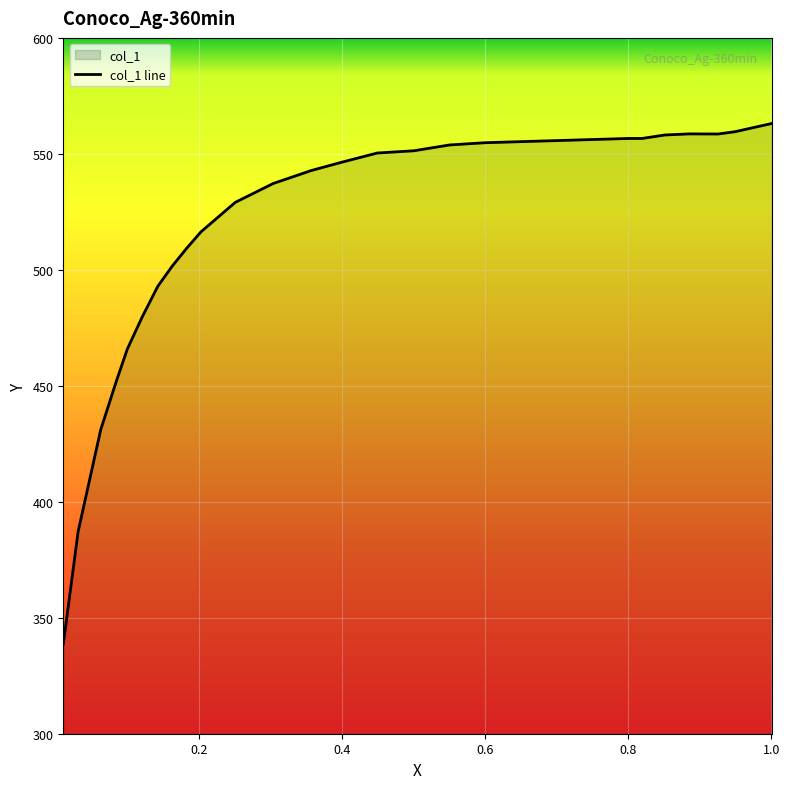

Reading left to right, extract all data points from this chart.

0.0097=338.6	0.0305=387.2	0.0621=431.1	0.084=452.1	0.0993=465.8	0.12=479.6	0.1419=492.9	0.162=501.6	0.1821=509.2	0.2022=516.4	0.2503=529.1	0.3033=537.2	0.3563=542.8	0.3983=546.3	0.4488=550.4	0.5=551.3	0.5499=553.8	0.5999=554.8	0.6498=555.3	0.7004=555.7	0.7503=556.2	0.8009=556.6	0.8191=556.6	0.8508=558.1	0.8849=558.6	0.9257=558.6	0.9495=559.6	1.0006=563.1